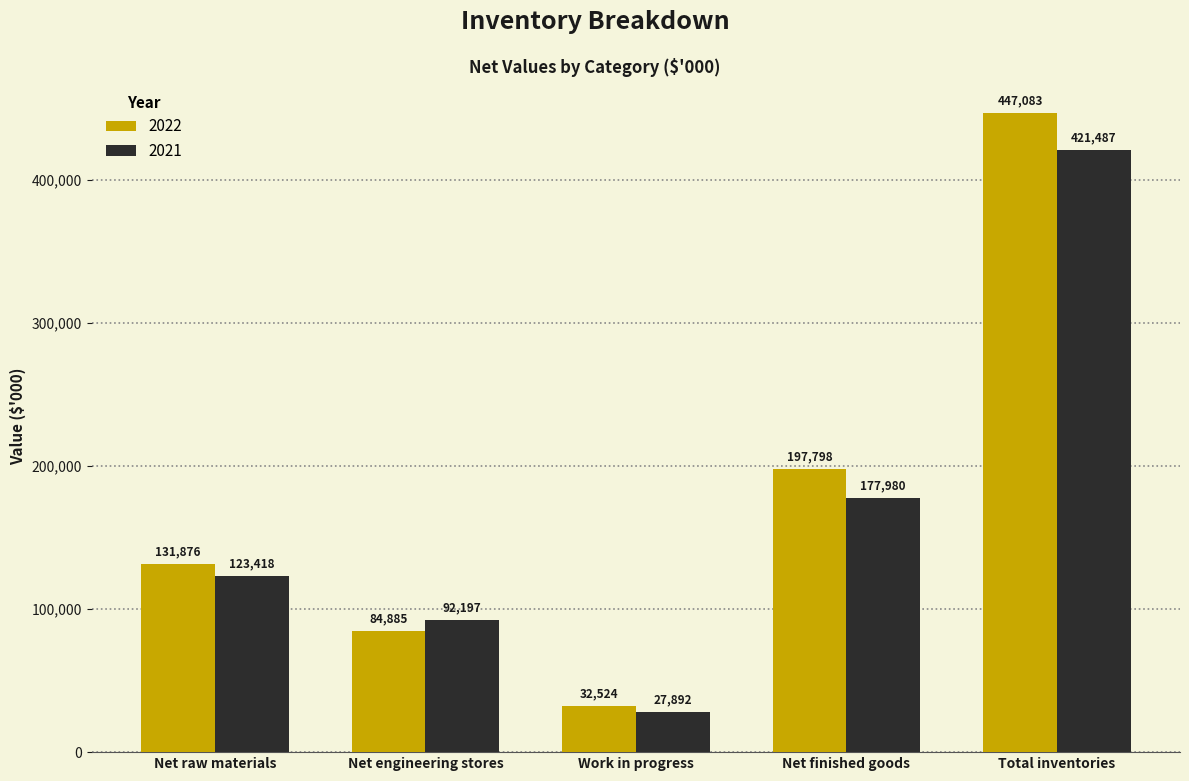

What is the difference between the highest and lowest values at Total inventories?

25596